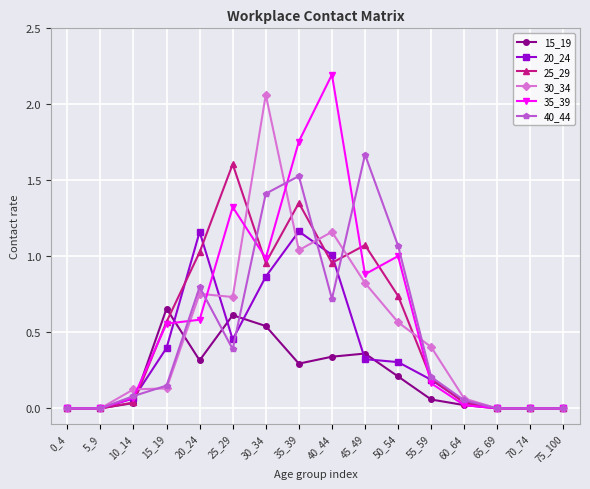

The value of 25_29 at 0_4 is 0.0. True or false?

True